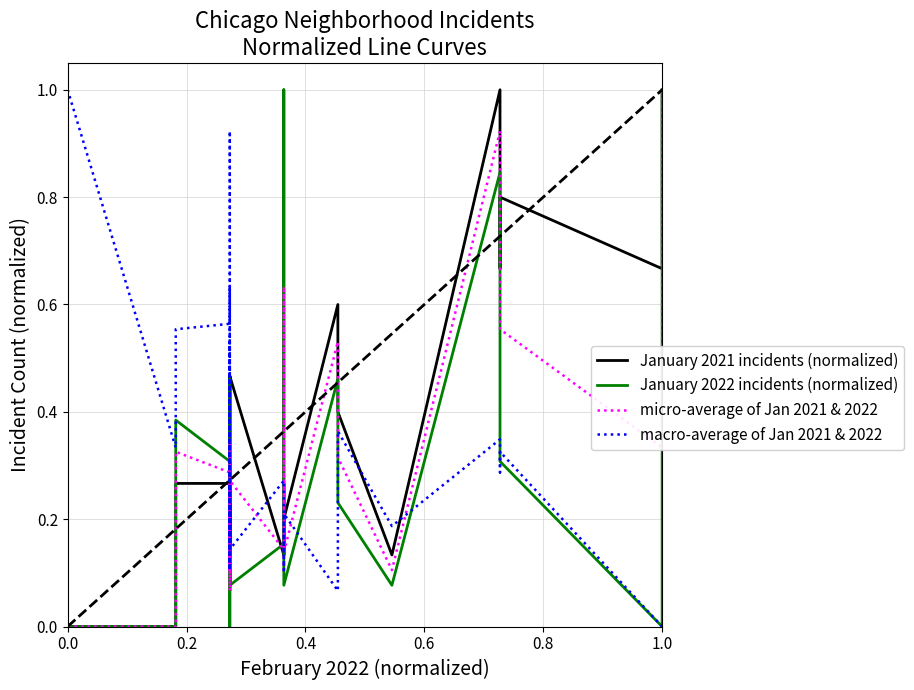

What value does the January 2022 incidents (normalized) series have at 1.0?

0.5